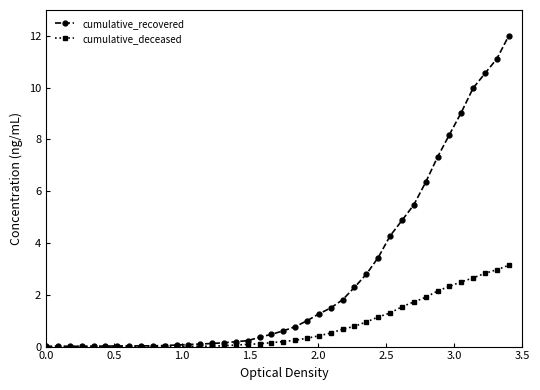

What is the maximum value shown in the chart?

12.0